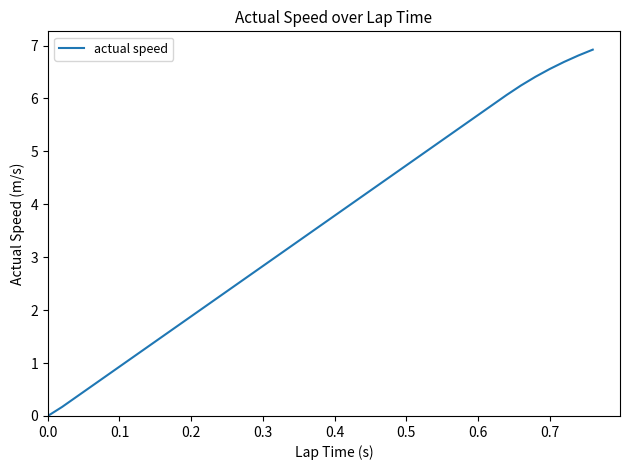

What is the value of the 5th point from the left?

0.6